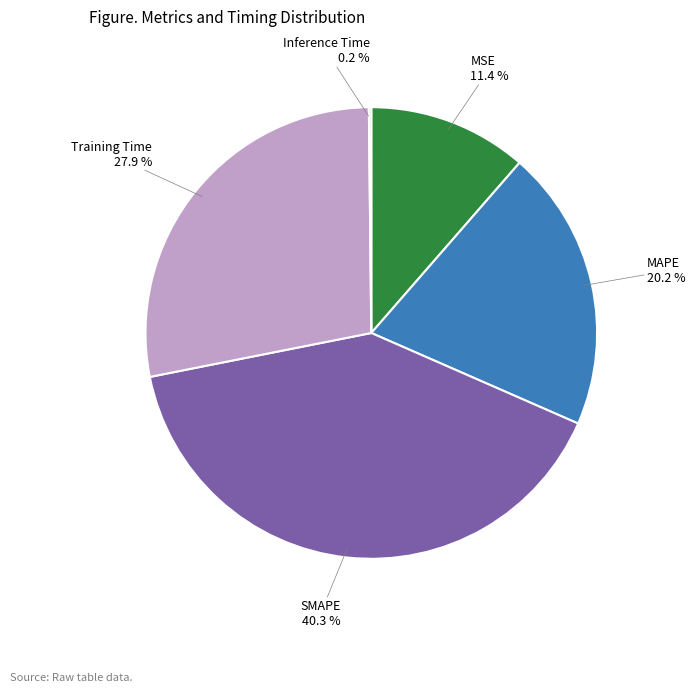

Is there a majority slice in this chart?

No